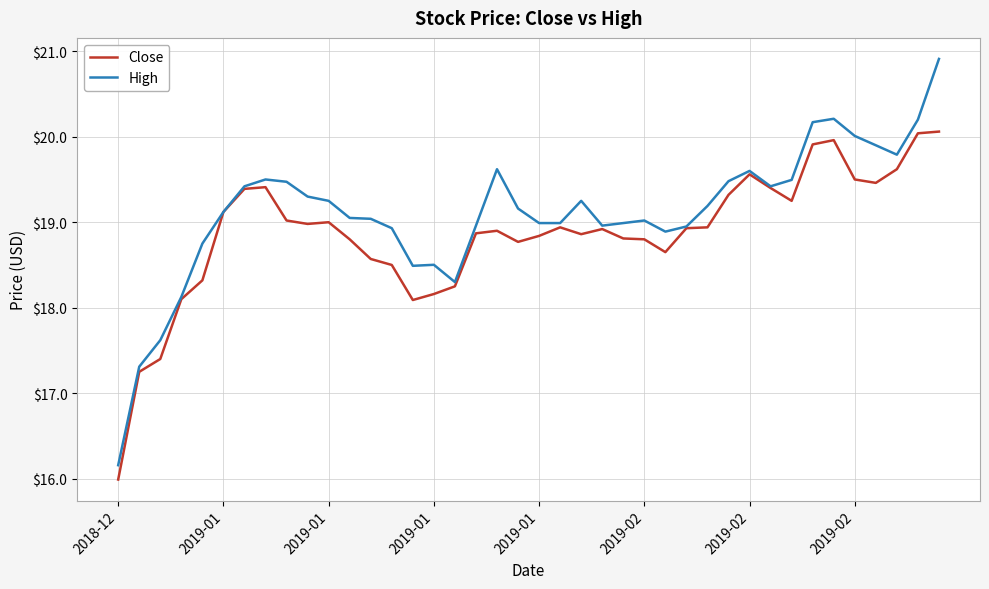

Which series has the largest total across all categories?

High